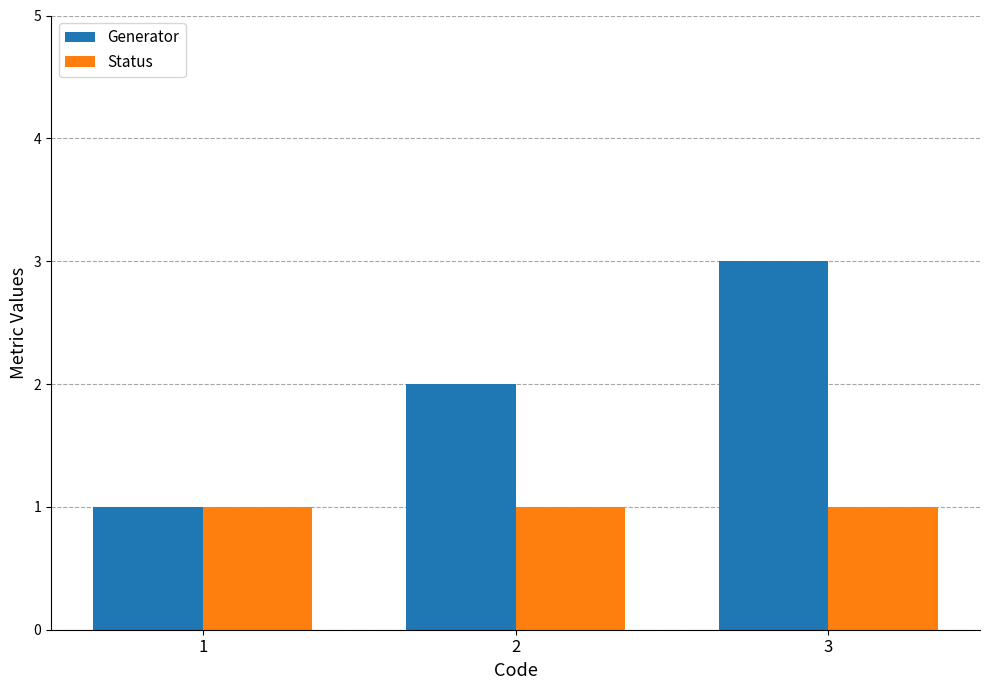

What is the value of the Status bar at the 3rd from the left?

1